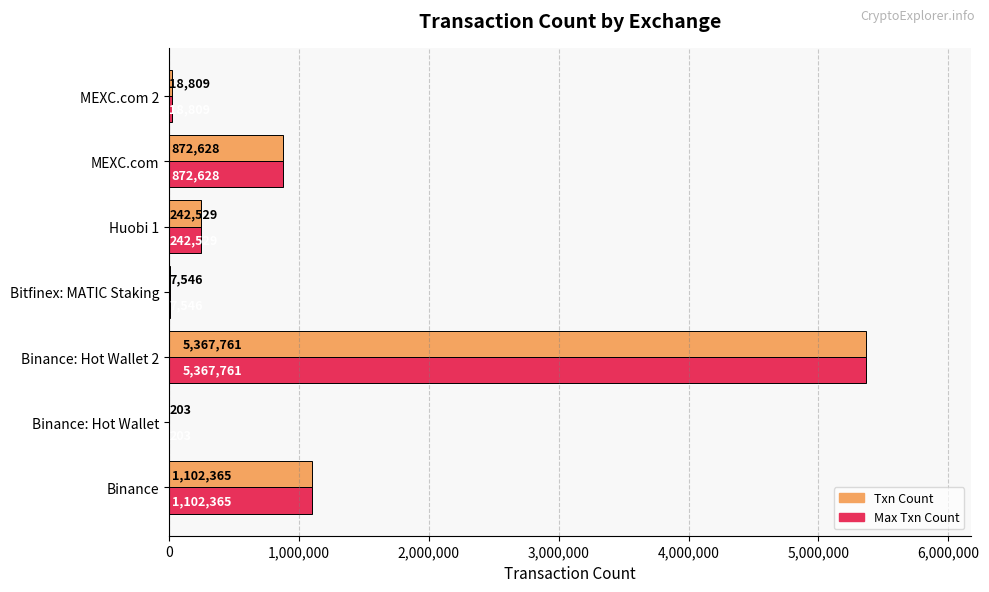

What is the sum of all Txn Count values?

7611841